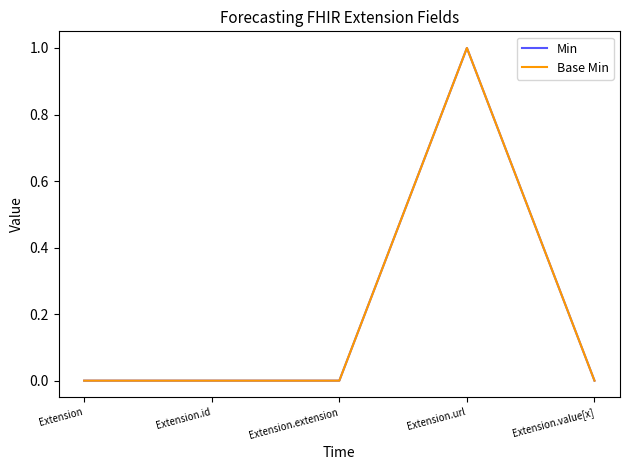

What position from the left is Extension.extension?

3